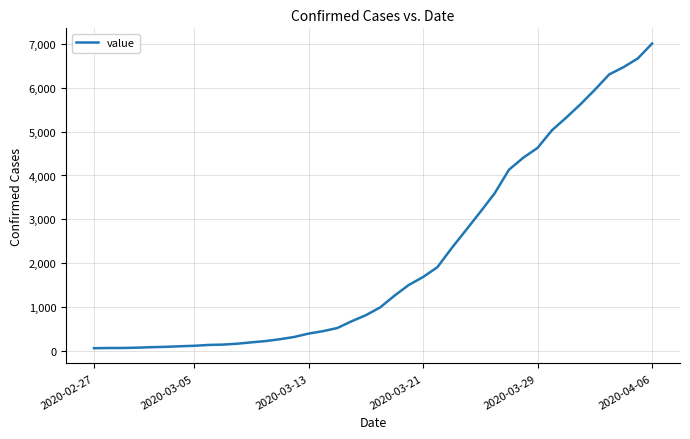

Count the number of data series in this chart.

1